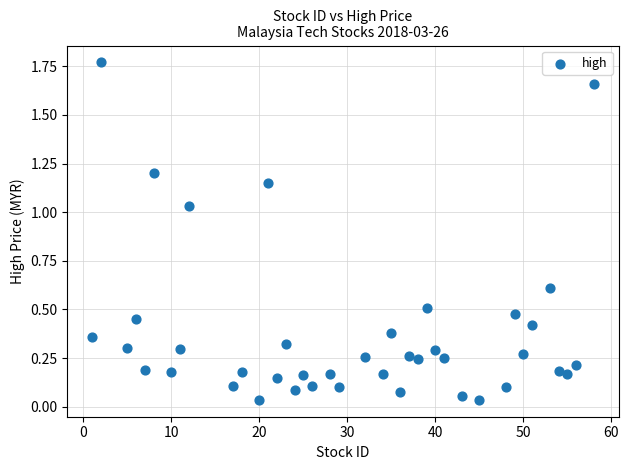

What is the range of X values (max minus min)?

57.0